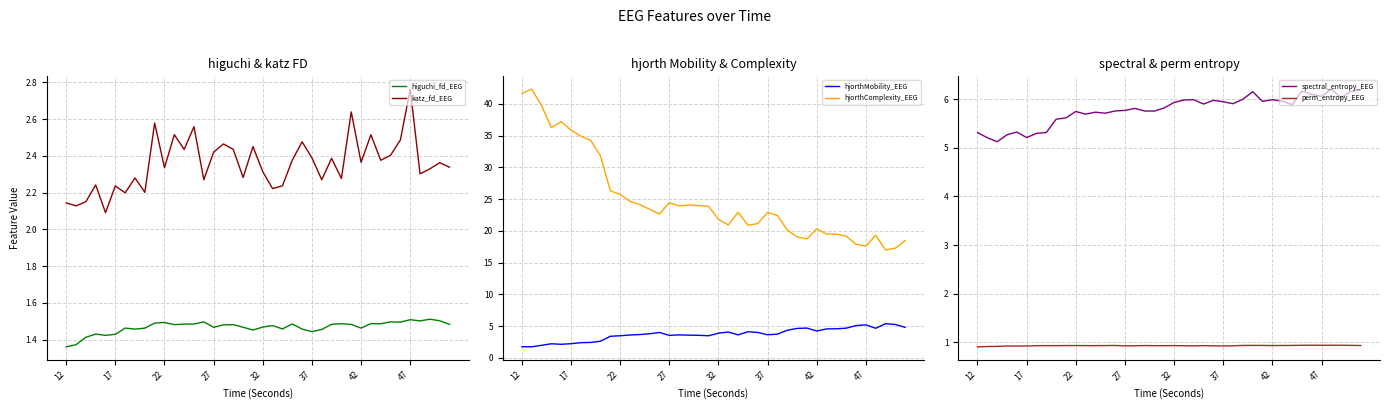

Is this an area chart (filled region under the line)?

No